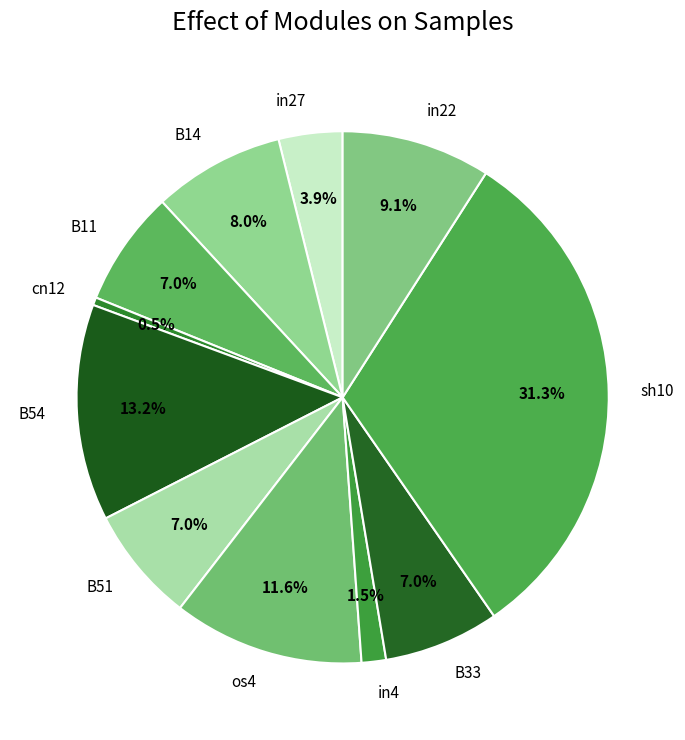

What percentage do in27 and in4 together represent?

5.4%